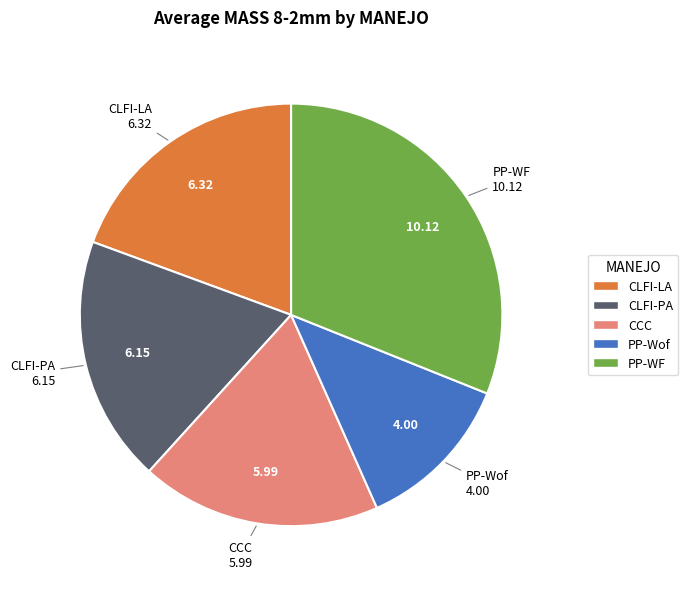

Does PP-Wof represent more than half of the total?

No